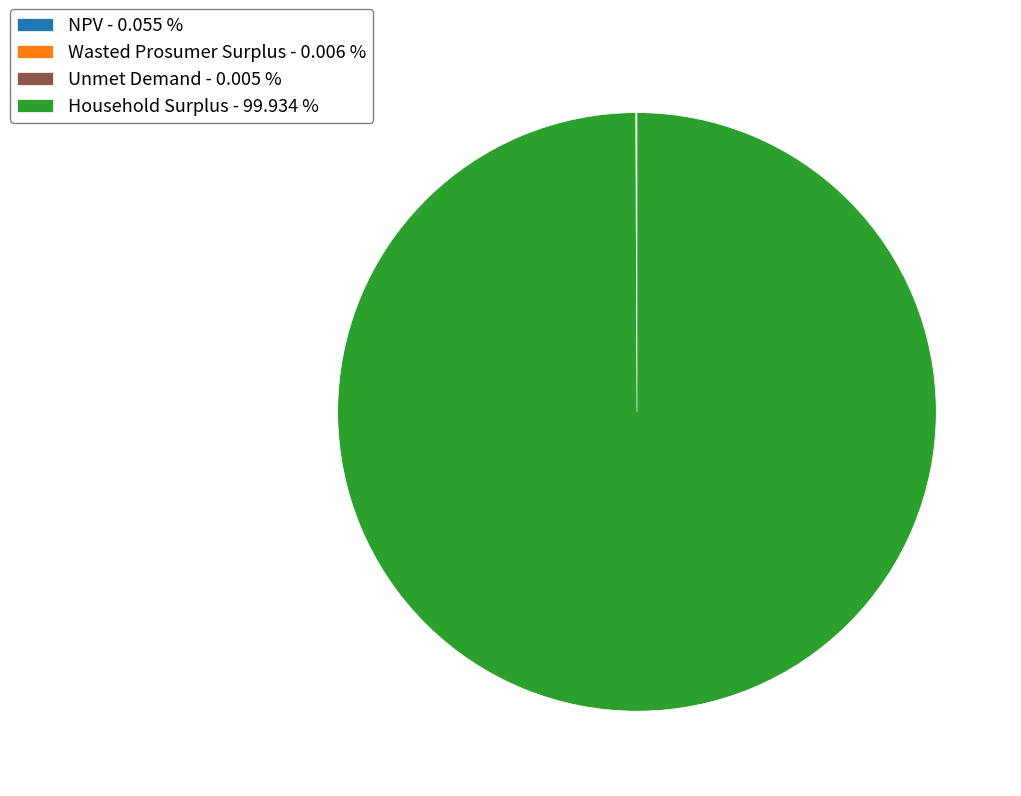

Does Household Surplus - 99.934 % account for over 50% of the chart?

Yes